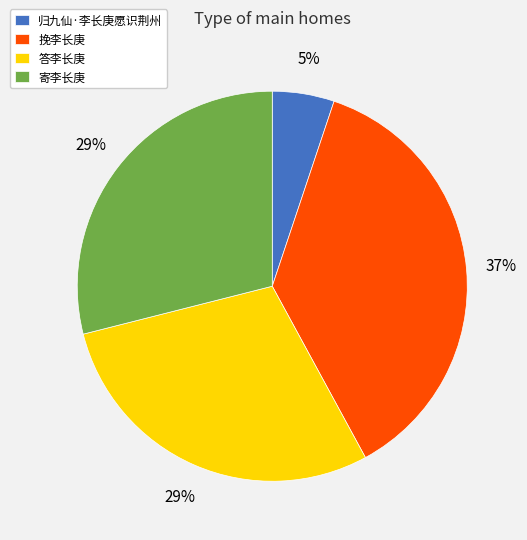

How many slices are in this pie chart?

4